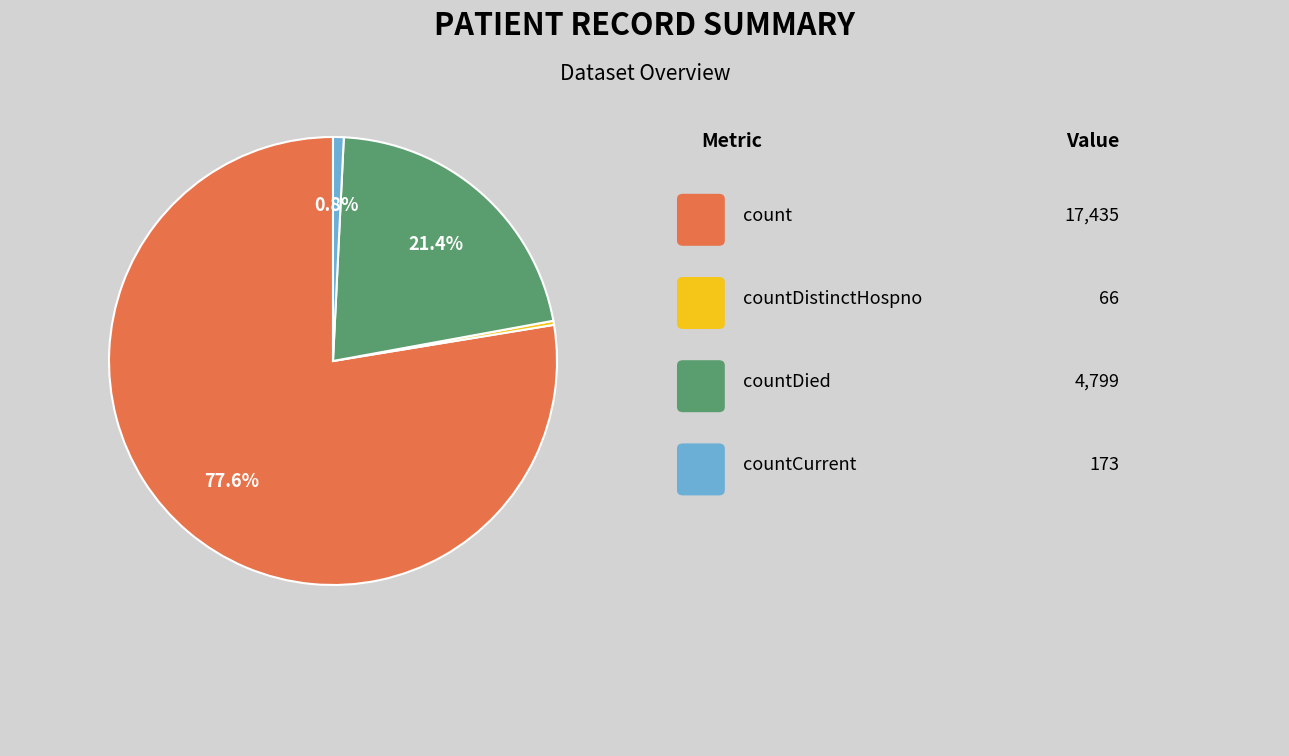

Is there any slice that represents more than half of the pie?

Yes